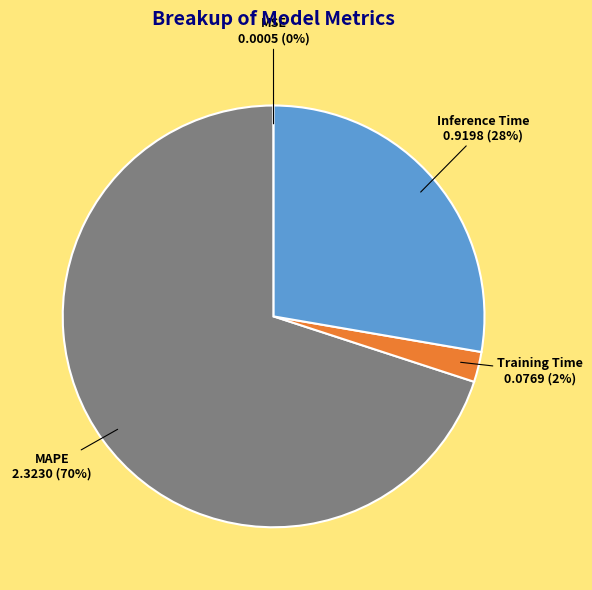

What is the majority slice?

MAPE